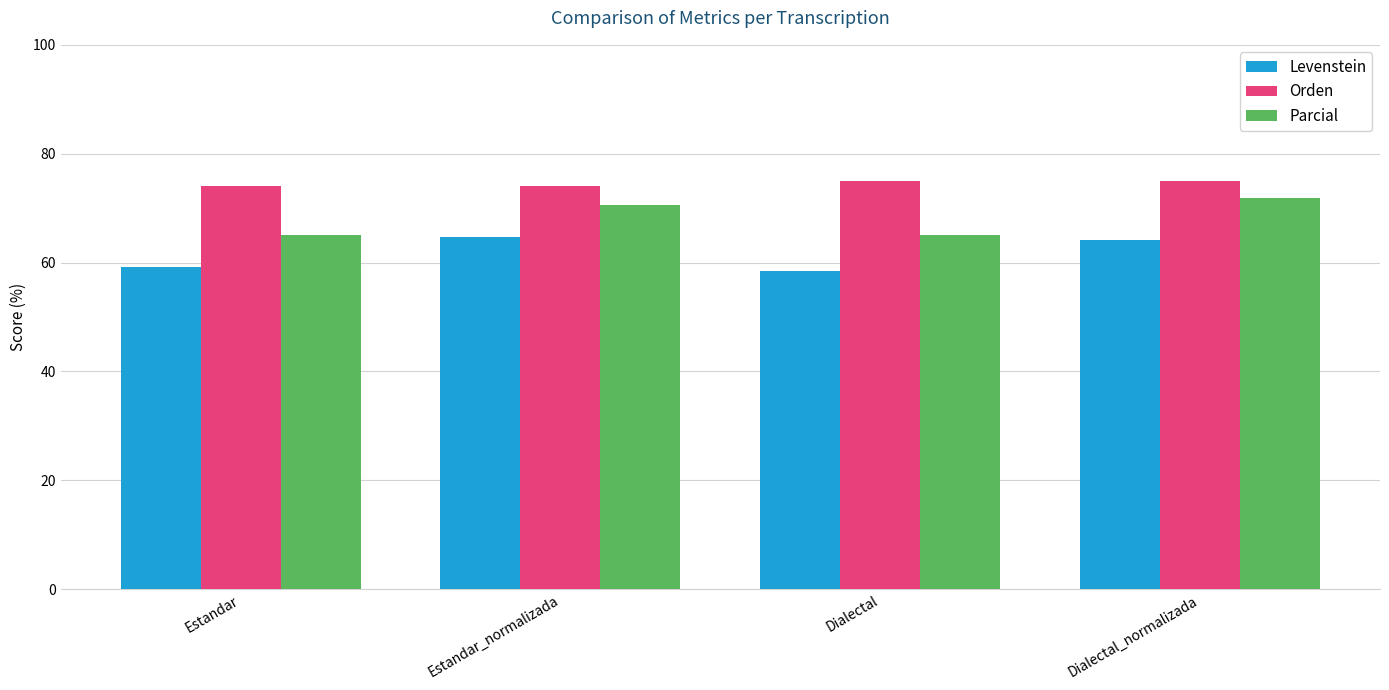

What position from the right is Dialectal?

2